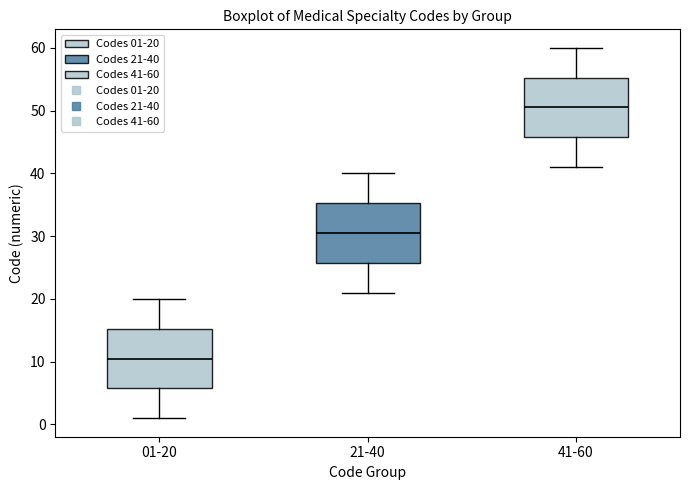

Which box has the lowest median line?

01-20